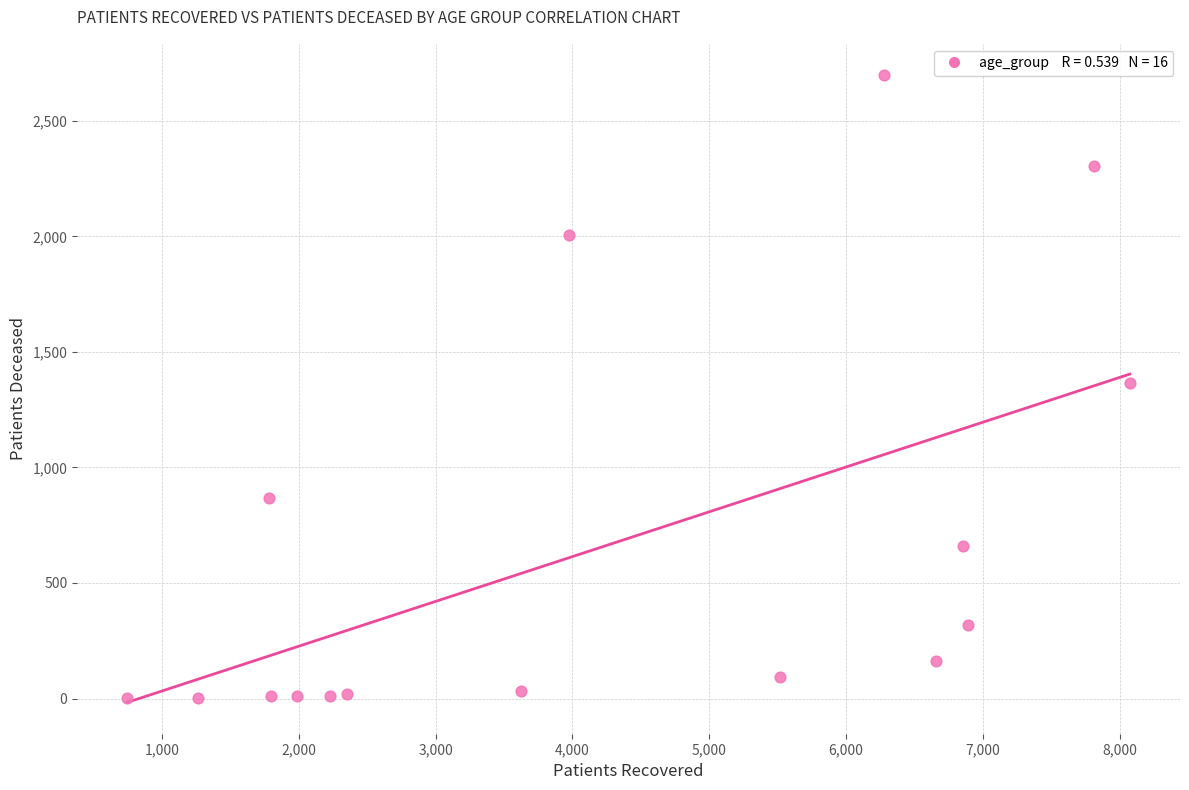

What is the range of Y values (max minus min)?

2695